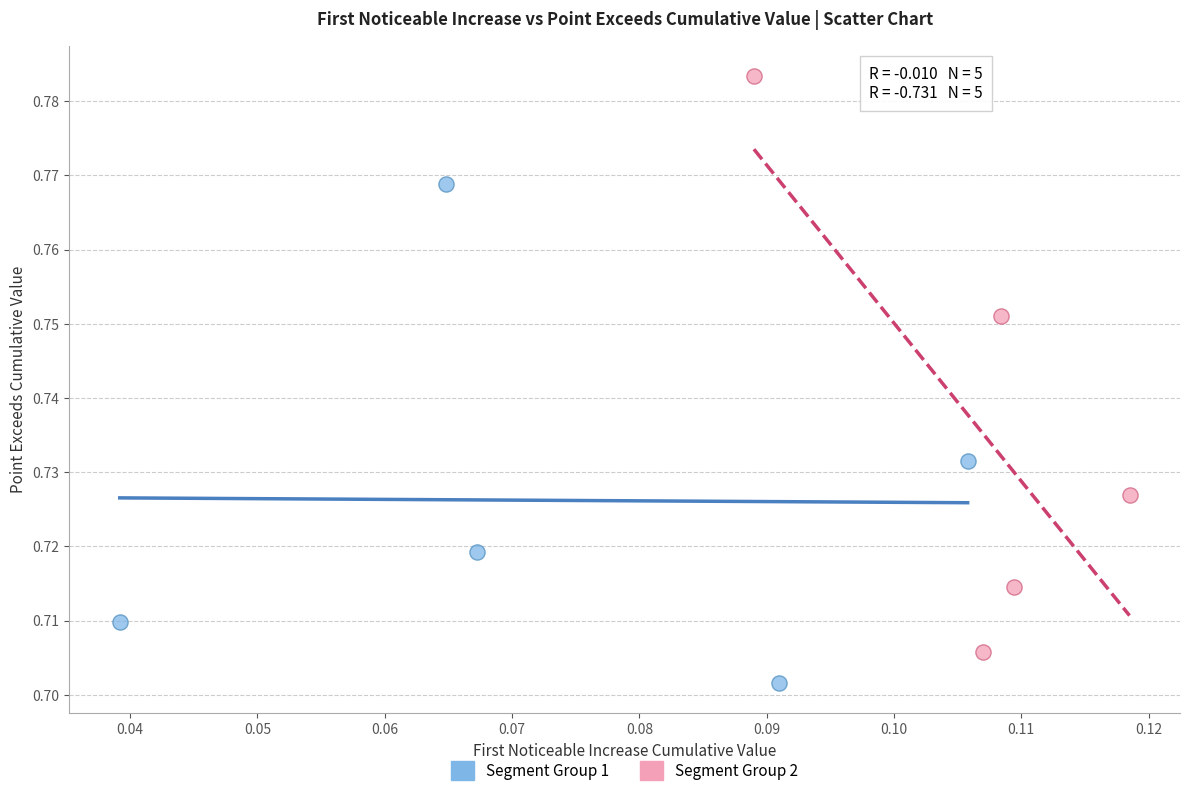

Which series contains the lowest Y value?

Segment Group 1